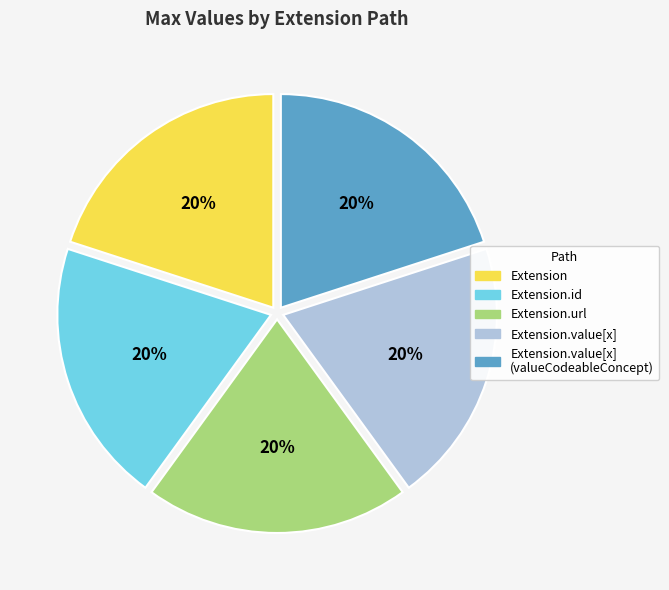

Does any single category account for the majority?

No